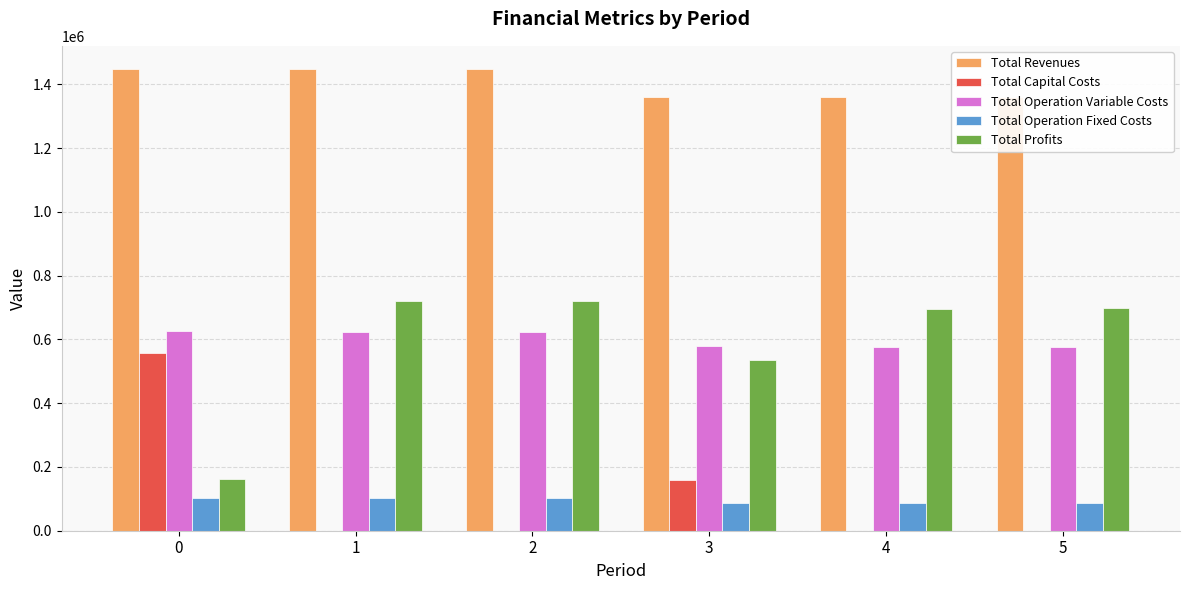

What is the difference between the maximum and minimum values in the Total Operation Fixed Costs series?

16813.8